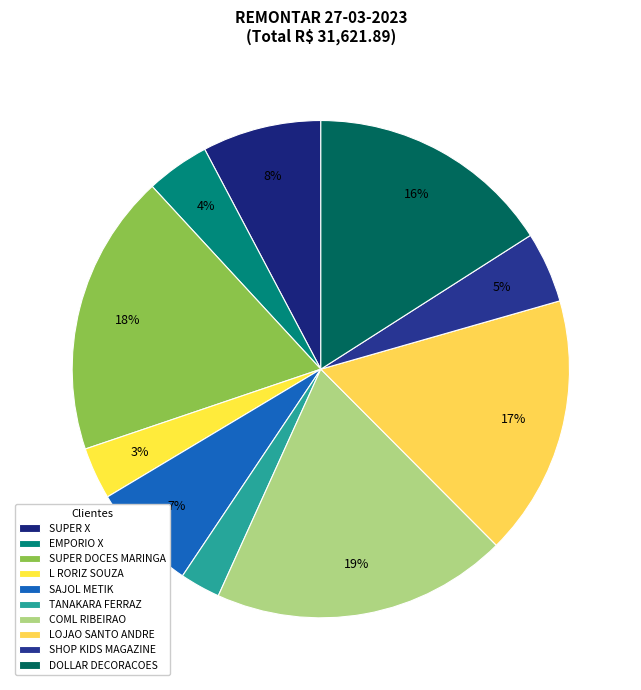

What is the largest slice in the pie chart?

COML RIBEIRAO